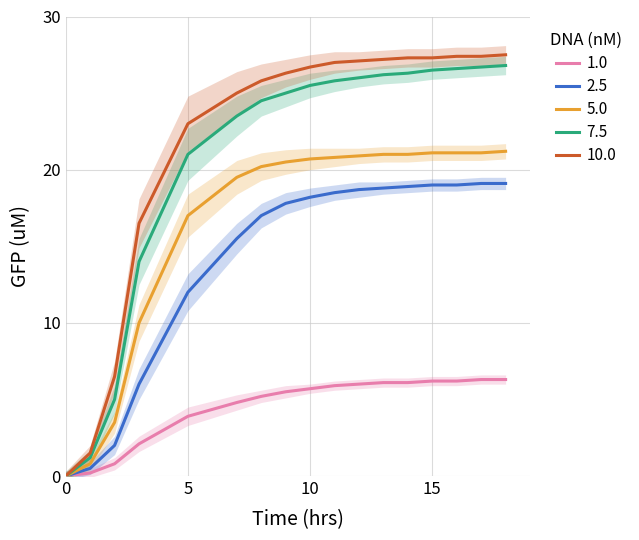

The value of 10.0 at 0 is 0.0. True or false?

True